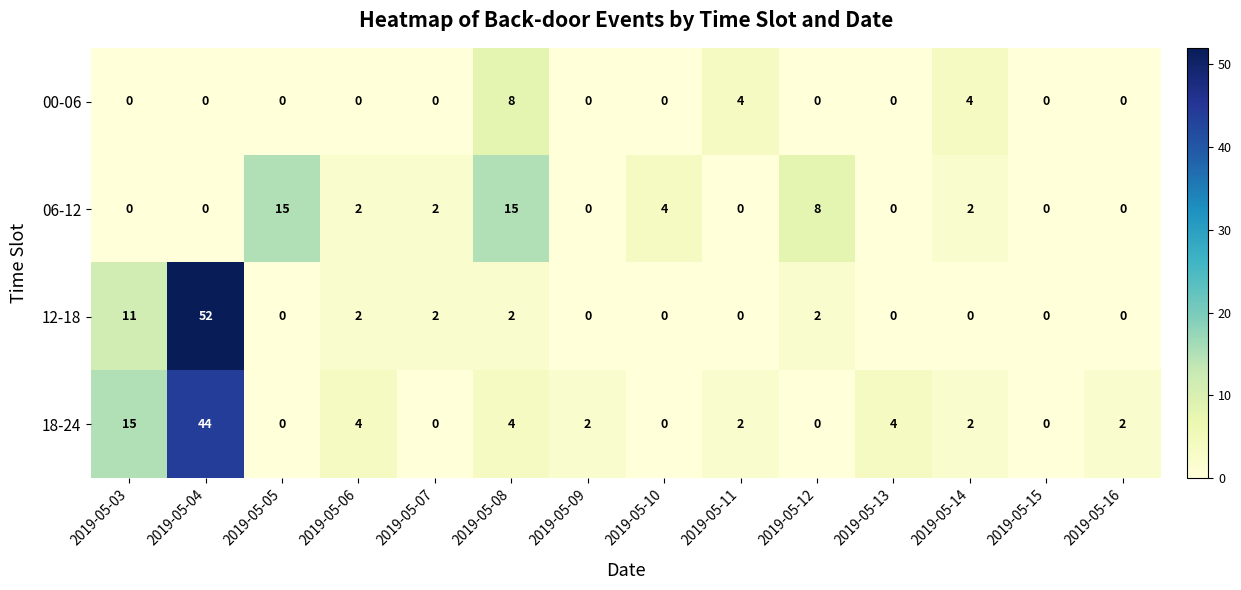

Count the 00-06 values in the range 0 to 1.

11